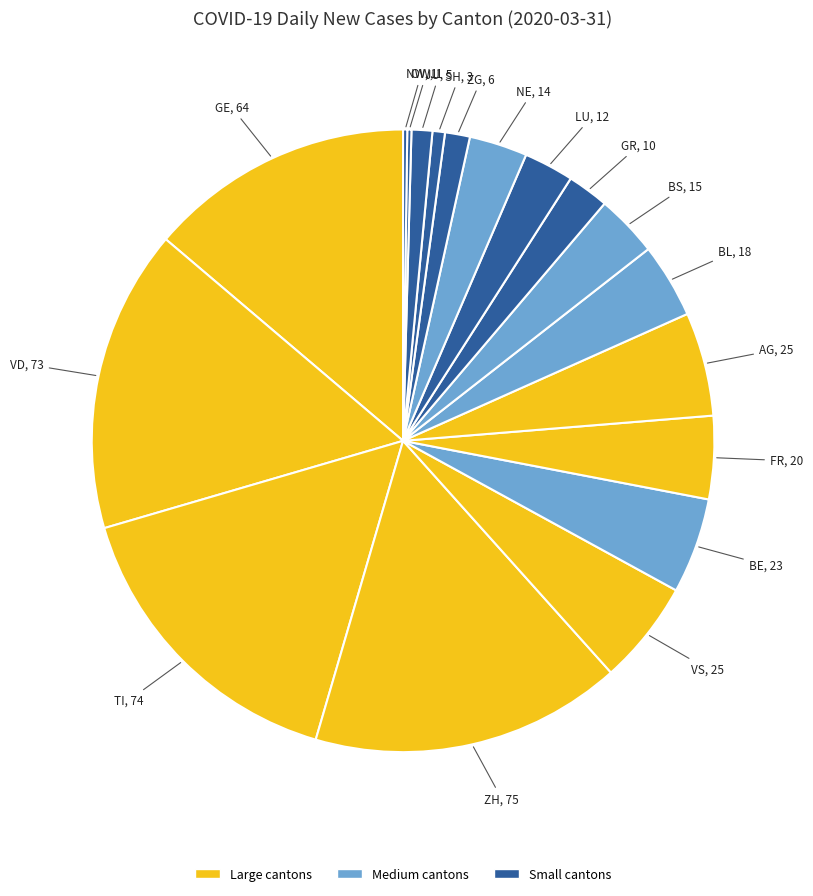

Count the number of slices in the pie.

26